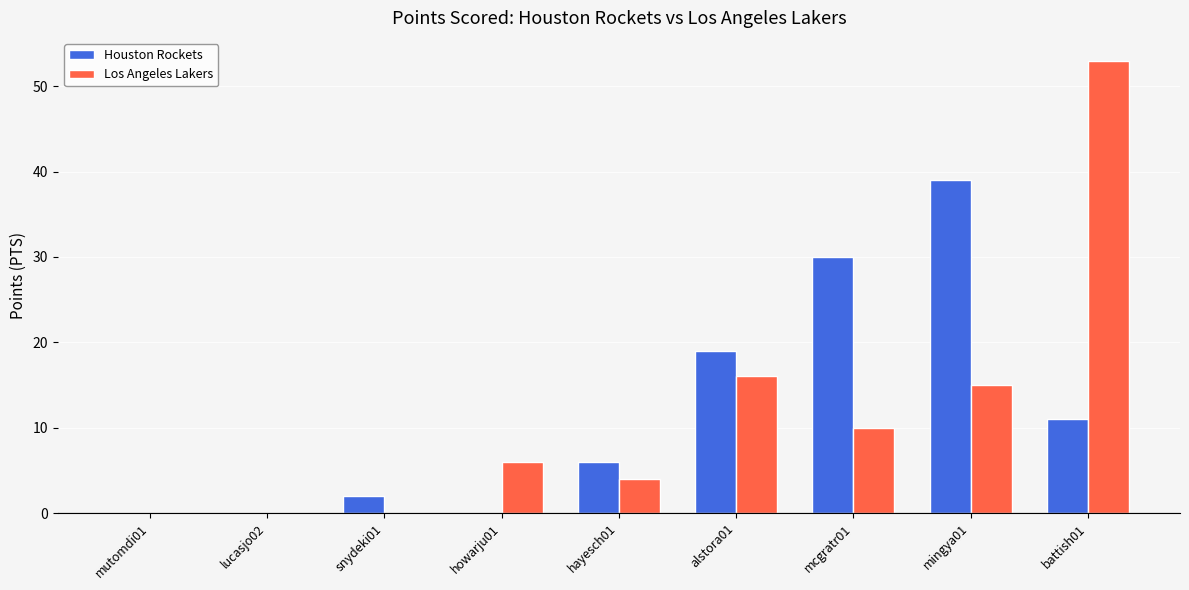

What is the sum of the Los Angeles Lakers values at howarju01 and snydeki01?

6